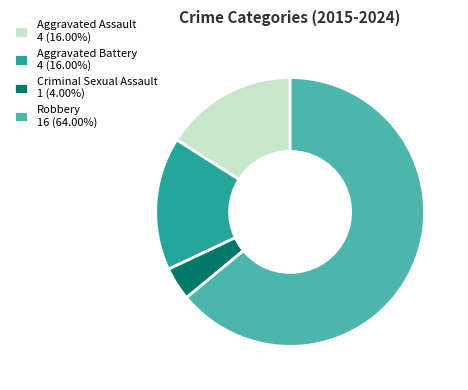

Is the sum of Robbery 16 (64.00%) and Criminal Sexual Assault 1 (4.00%) greater than half?

Yes